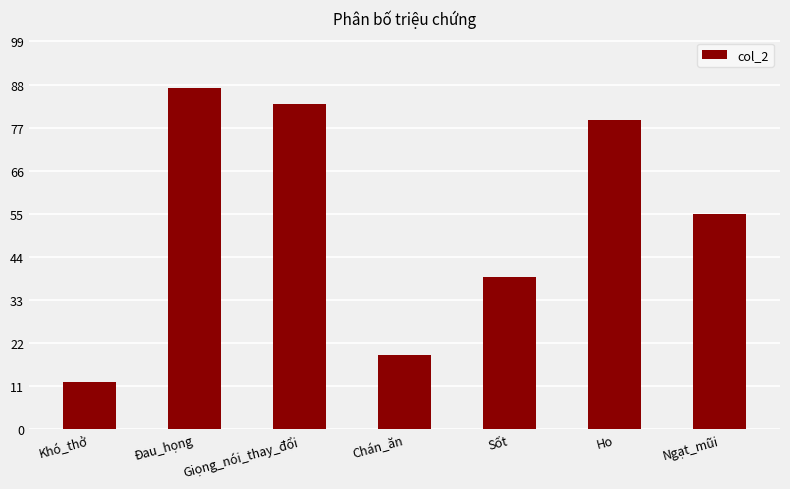

What is the change in value from Giọng_nói_thay_đổi to Ho?

-4